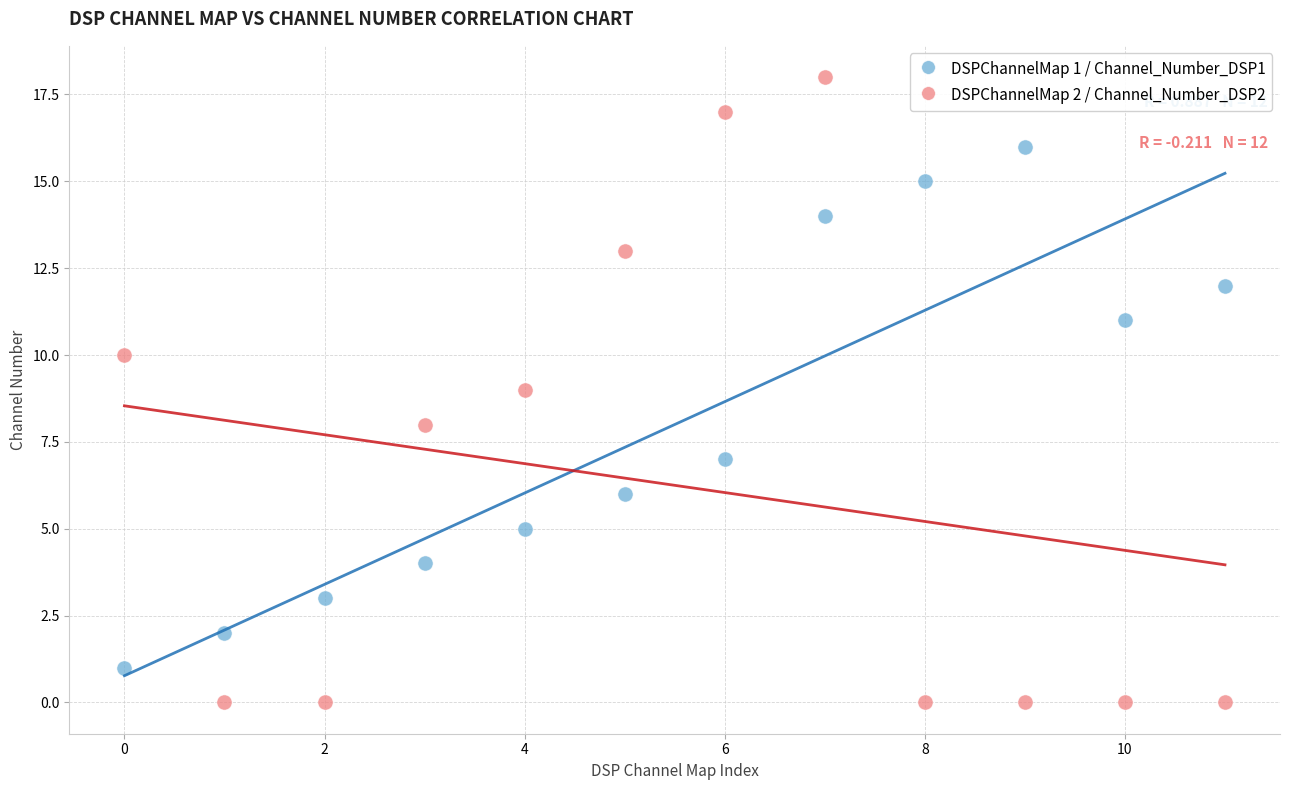

What are all the series names shown in the legend?

DSPChannelMap 1 / Channel_Number_DSP1, DSPChannelMap 2 / Channel_Number_DSP2